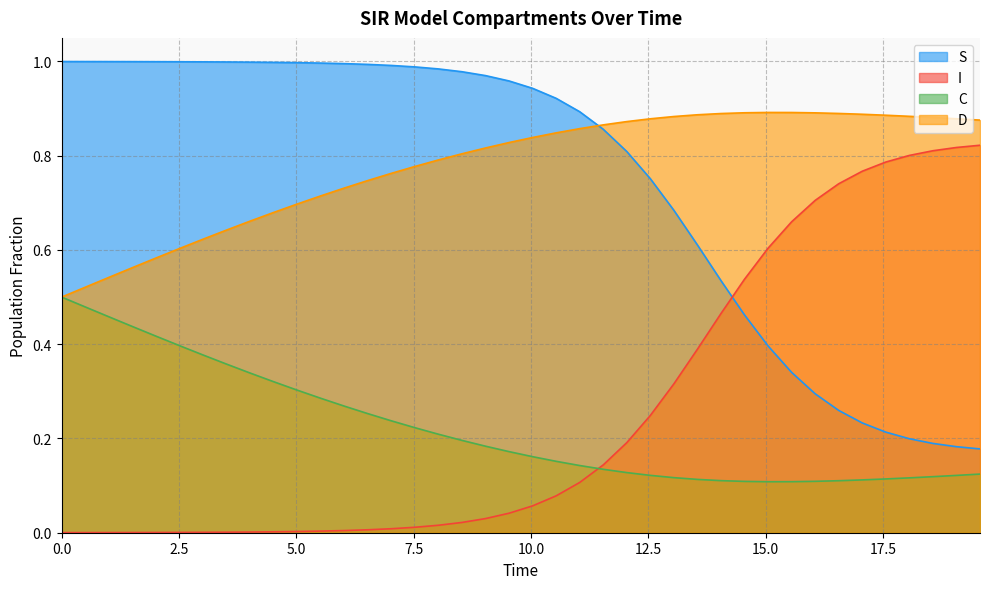

What is the difference between the maximum and minimum values in the D series?

0.4